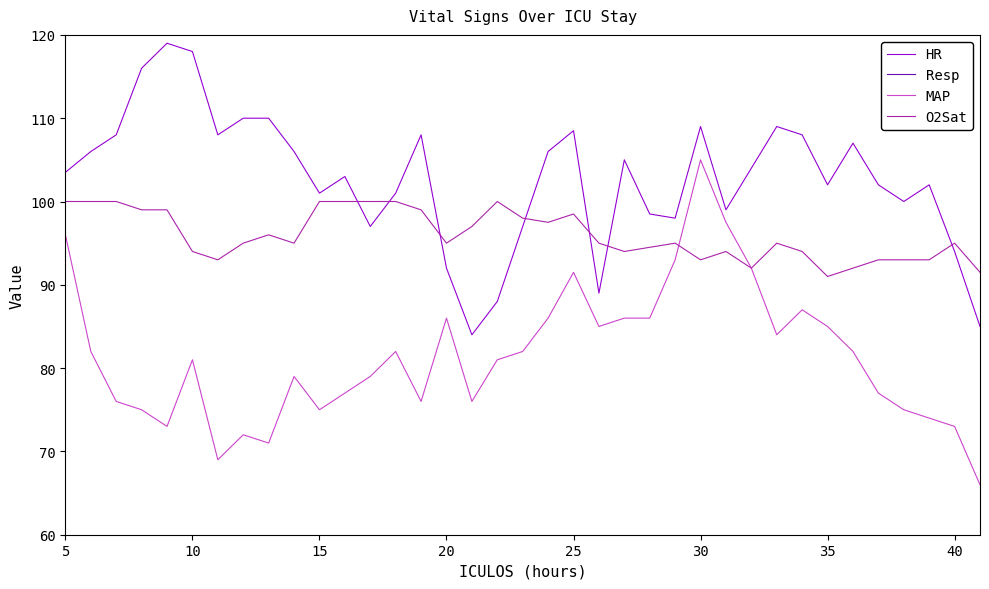

What is the lowest value of the MAP series?

66.0